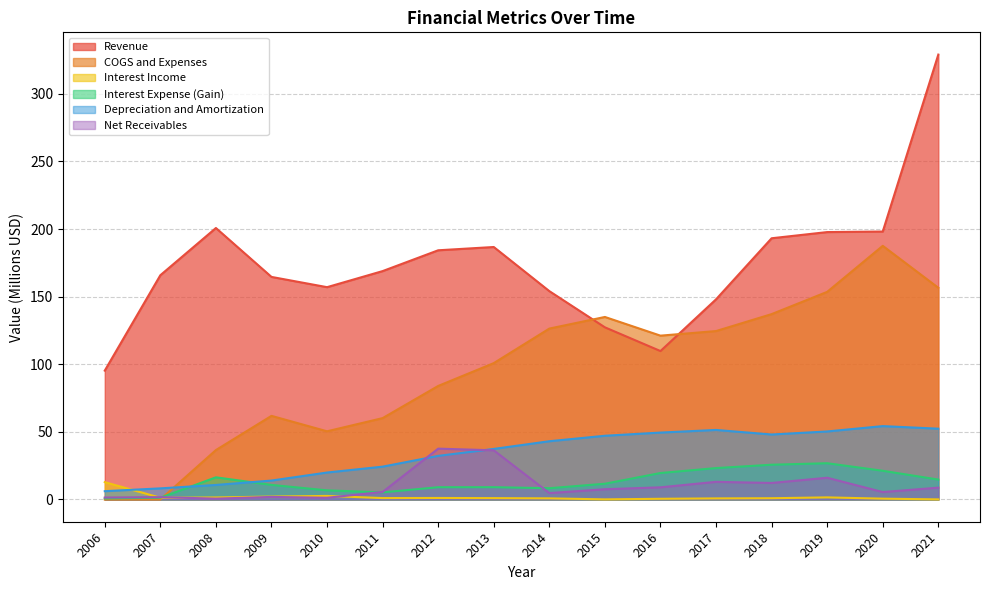

Which series has the largest total across all categories?

Revenue